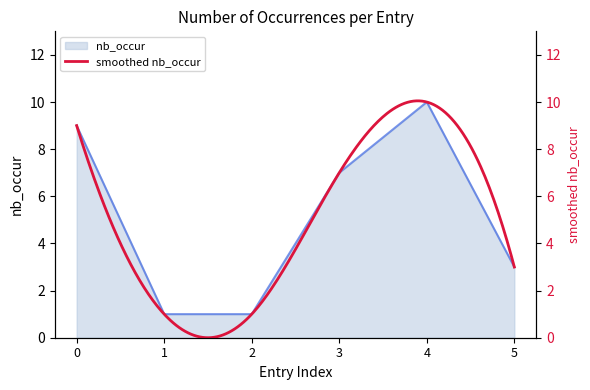

Between 0 and 4, which is larger?

4